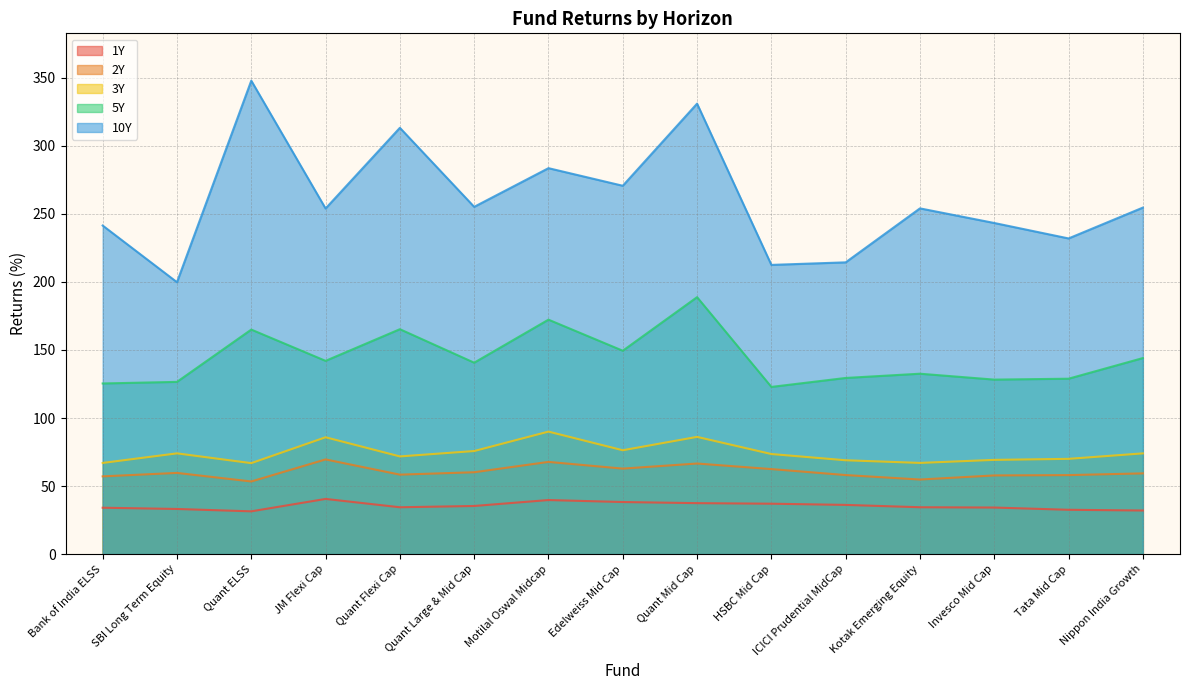

At how many categories does at least one series exceed 210?

14